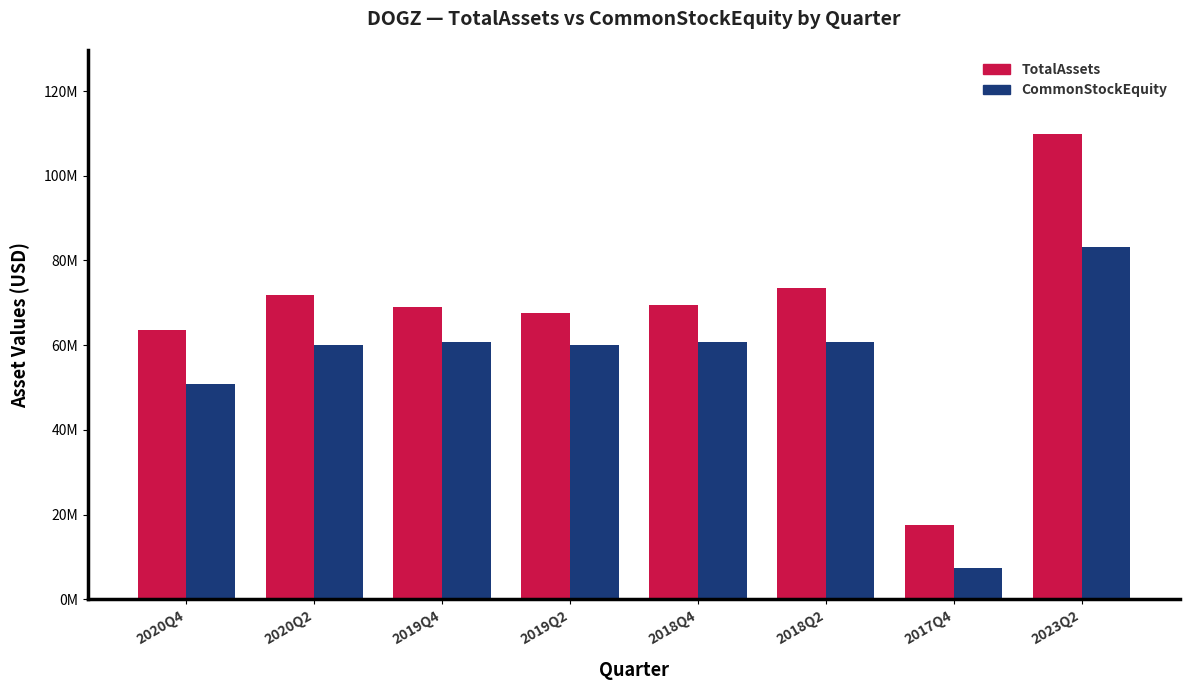

What are all the series names shown in the legend?

TotalAssets, CommonStockEquity